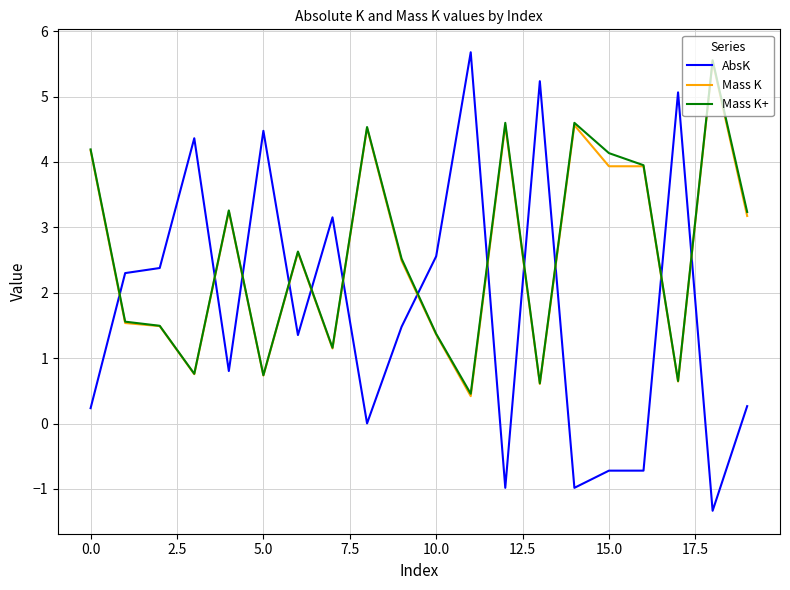

How many times do AbsK and Mass K+ cross each other?

12